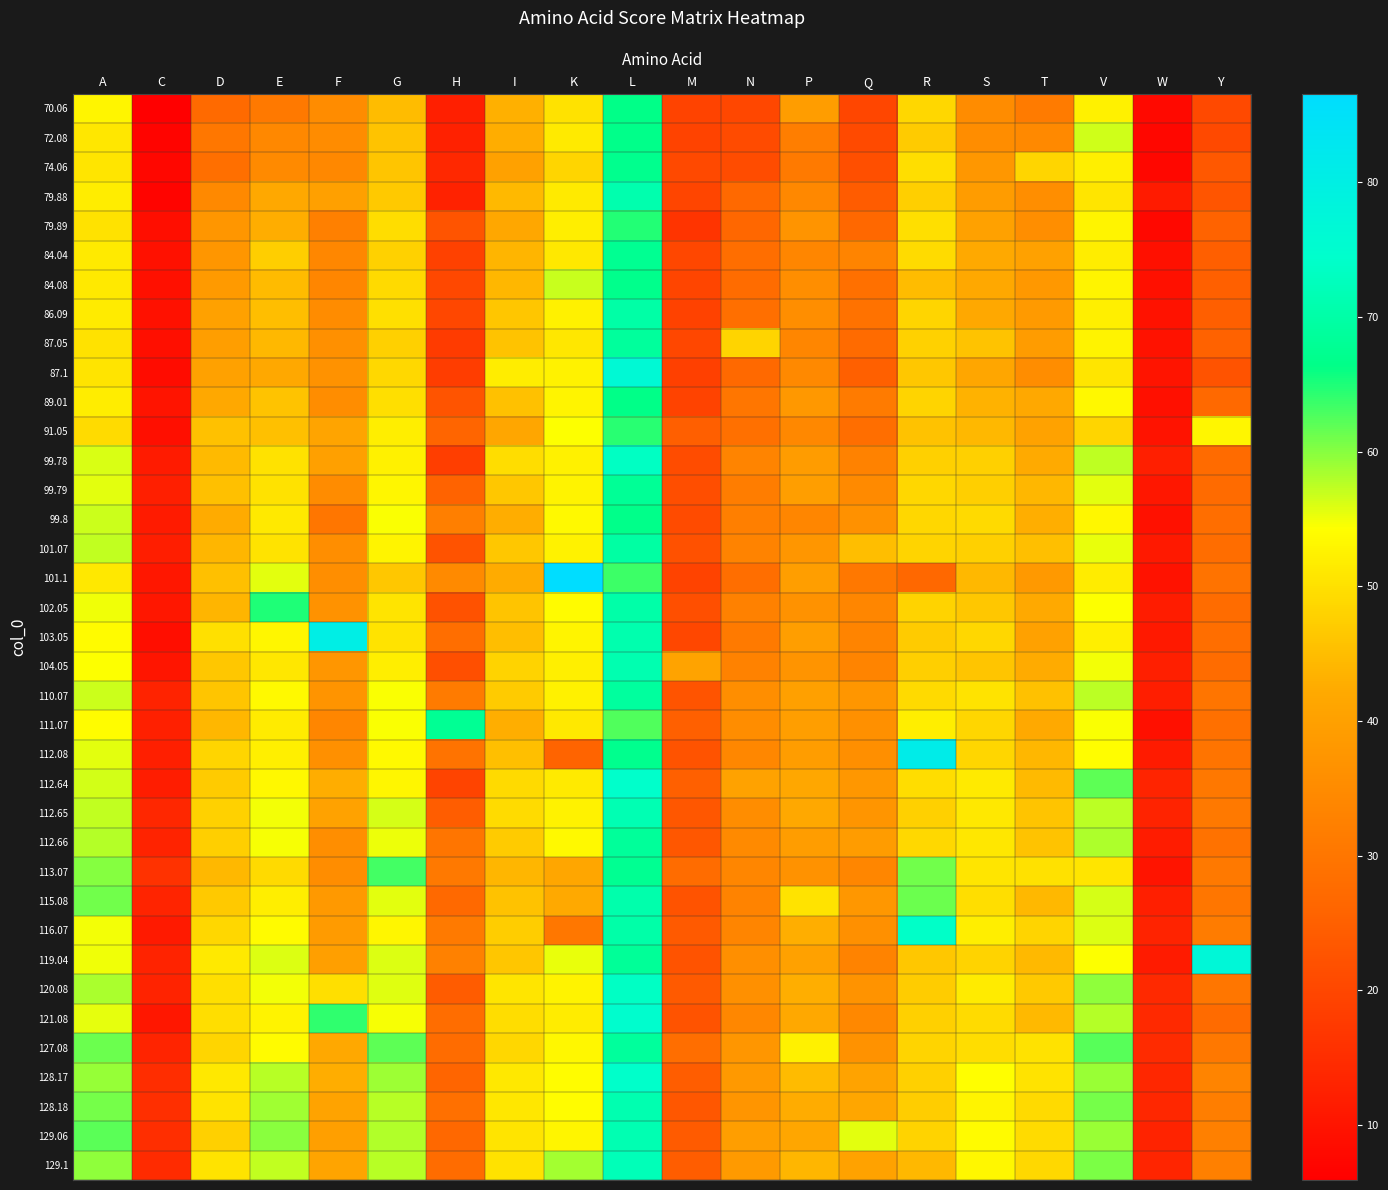

Reading left to right, extract all data points from this chart.

70.06: A=52.9	C=5.9	D=27.2	E=30.8	F=35.2	G=45.0	H=12.2	I=43.2	K=50.2	L=66.4	M=19.4	N=20.0	P=39.2	Q=19.9	R=48.6	S=35.3	T=31.1	V=52.3	W=7.9	Y=20.4
72.08: A=50.9	C=6.9	D=30.2	E=34.2	F=35.3	G=45.9	H=12.7	I=42.7	K=51.4	L=66.7	M=19.2	N=20.9	P=32.0	Q=20.6	R=46.9	S=35.4	T=34.5	V=56.5	W=7.6	Y=20.4
74.06: A=50.8	C=7.4	D=28.4	E=34.6	F=34.3	G=46.2	H=14.0	I=40.1	K=48.3	L=67.1	M=20.5	N=21.2	P=31.0	Q=21.8	R=49.7	S=37.8	T=48.4	V=52.1	W=7.4	Y=23.5
79.88: A=51.8	C=6.9	D=34.5	E=41.8	F=40.0	G=46.6	H=12.8	I=44.4	K=51.4	L=70.9	M=19.7	N=27.0	P=34.2	Q=24.2	R=47.6	S=39.0	T=35.8	V=50.7	W=11.5	Y=22.9
79.89: A=50.3	C=8.8	D=37.7	E=42.7	F=32.4	G=49.5	H=22.6	I=41.5	K=52.0	L=64.7	M=16.4	N=26.5	P=37.0	Q=26.8	R=49.8	S=40.2	T=35.7	V=52.9	W=7.7	Y=25.6
84.04: A=51.3	C=9.4	D=37.6	E=47.4	F=34.1	G=47.9	H=18.9	I=43.8	K=51.1	L=67.6	M=20.2	N=28.1	P=33.8	Q=33.2	R=49.3	S=42.1	T=40.2	V=51.9	W=9.3	Y=25.0
84.08: A=51.3	C=9.3	D=38.5	E=44.8	F=33.9	G=49.2	H=20.4	I=44.1	K=56.9	L=66.9	M=19.7	N=27.6	P=35.5	Q=28.6	R=44.9	S=41.7	T=38.1	V=52.8	W=9.3	Y=25.0
86.09: A=51.5	C=9.4	D=40.1	E=45.1	F=35.1	G=50.0	H=20.0	I=46.3	K=52.3	L=70.0	M=19.0	N=28.4	P=35.6	Q=29.1	R=48.4	S=41.8	T=38.5	V=52.2	W=9.6	Y=24.7
87.05: A=50.3	C=9.0	D=39.4	E=44.3	F=36.3	G=47.8	H=17.8	I=45.9	K=50.9	L=68.8	M=20.0	N=48.3	P=33.8	Q=27.4	R=47.9	S=45.9	T=39.1	V=52.5	W=9.6	Y=25.3
87.1: A=50.6	C=8.5	D=40.1	E=41.8	F=36.7	G=48.8	H=18.1	I=51.8	K=52.4	L=76.4	M=18.8	N=27.0	P=34.5	Q=25.1	R=46.5	S=41.3	T=35.5	V=50.8	W=10.1	Y=22.5
89.01: A=51.8	C=10.1	D=41.7	E=45.9	F=35.4	G=49.8	H=22.7	I=45.6	K=52.8	L=66.5	M=19.4	N=29.9	P=37.9	Q=31.1	R=48.2	S=43.5	T=41.8	V=53.5	W=9.3	Y=27.0
91.05: A=49.3	C=8.9	D=45.5	E=45.5	F=41.0	G=52.0	H=25.9	I=41.3	K=54.3	L=64.5	M=24.8	N=28.4	P=34.1	Q=28.1	R=45.8	S=44.2	T=40.5	V=48.3	W=9.7	Y=53.1
99.78: A=56.2	C=11.3	D=44.6	E=50.3	F=40.0	G=52.4	H=18.2	I=49.5	K=52.3	L=73.4	M=21.2	N=33.2	P=39.1	Q=32.8	R=47.7	S=47.7	T=42.2	V=57.3	W=12.1	Y=27.4
99.79: A=55.6	C=12.2	D=45.3	E=50.3	F=35.2	G=53.1	H=25.6	I=46.5	K=52.7	L=68.0	M=21.5	N=31.7	P=39.4	Q=34.7	R=48.6	S=47.6	T=44.1	V=55.6	W=10.7	Y=27.5
99.8: A=56.7	C=11.5	D=42.4	E=51.2	F=29.9	G=54.5	H=32.2	I=42.7	K=53.5	L=66.7	M=20.8	N=32.2	P=33.9	Q=36.3	R=48.7	S=49.1	T=42.8	V=53.3	W=9.5	Y=28.3
101.07: A=57.1	C=12.0	D=44.0	E=50.4	F=35.6	G=52.8	H=22.4	I=46.6	K=52.5	L=69.6	M=22.0	N=33.1	P=37.6	Q=45.1	R=48.2	S=47.7	T=45.3	V=55.3	W=11.1	Y=27.9
101.1: A=51.1	C=10.7	D=45.4	E=55.6	F=35.6	G=46.5	H=34.6	I=42.5	K=86.6	L=63.5	M=19.1	N=28.0	P=39.5	Q=30.5	R=26.7	S=44.3	T=38.3	V=51.7	W=9.6	Y=29.3
102.05: A=55.1	C=10.6	D=43.9	E=64.9	F=36.5	G=50.6	H=22.3	I=46.0	K=53.7	L=70.3	M=21.5	N=32.7	P=36.5	Q=33.9	R=48.1	S=46.6	T=42.0	V=54.4	W=11.6	Y=27.5
103.05: A=53.7	C=8.8	D=50.0	E=53.1	F=80.4	G=50.4	H=28.2	I=45.1	K=52.8	L=70.8	M=20.1	N=31.1	P=39.5	Q=33.3	R=47.0	S=48.6	T=40.1	V=52.1	W=11.1	Y=28.1
104.05: A=54.3	C=10.2	D=46.5	E=50.9	F=37.7	G=52.0	H=21.6	I=48.0	K=52.2	L=71.3	M=40.7	N=32.9	P=37.2	Q=33.2	R=47.7	S=46.1	T=42.4	V=54.8	W=12.2	Y=27.6
110.07: A=56.8	C=13.1	D=46.1	E=53.6	F=37.0	G=54.6	H=31.2	I=46.9	K=52.4	L=69.0	M=22.7	N=35.6	P=40.1	Q=37.7	R=49.1	S=50.5	T=45.6	V=57.5	W=12.0	Y=29.7
111.07: A=53.9	C=12.5	D=44.1	E=51.5	F=33.7	G=54.5	H=68.0	I=42.9	K=51.0	L=62.6	M=25.1	N=35.5	P=39.4	Q=36.1	R=52.0	S=48.6	T=42.0	V=54.5	W=9.2	Y=28.7
112.08: A=55.6	C=12.2	D=48.4	E=52.1	F=36.2	G=53.6	H=29.3	I=45.3	K=25.8	L=67.1	M=22.6	N=34.0	P=39.2	Q=35.9	R=81.2	S=48.5	T=44.1	V=54.0	W=11.3	Y=29.5
112.64: A=56.4	C=11.8	D=47.0	E=53.4	F=42.6	G=53.1	H=19.6	I=49.1	K=51.3	L=74.4	M=25.1	N=40.4	P=41.5	Q=37.9	R=49.5	S=51.4	T=44.6	V=62.0	W=13.2	Y=30.5
112.65: A=57.2	C=13.6	D=48.0	E=54.8	F=40.5	G=56.2	H=24.4	I=49.2	K=52.5	L=71.6	M=23.2	N=35.5	P=41.7	Q=37.3	R=47.8	S=51.0	T=46.0	V=57.5	W=13.0	Y=30.7
112.66: A=57.9	C=12.9	D=47.6	E=54.6	F=35.7	G=55.2	H=29.8	I=46.9	K=53.5	L=68.5	M=23.3	N=34.8	P=39.2	Q=38.9	R=48.8	S=50.9	T=45.8	V=58.1	W=11.6	Y=29.2
113.07: A=60.1	C=15.8	D=44.3	E=49.2	F=35.5	G=63.2	H=30.8	I=44.0	K=41.3	L=67.5	M=27.6	N=33.7	P=36.5	Q=33.9	R=61.0	S=50.7	T=50.1	V=50.7	W=10.0	Y=30.8
115.08: A=61.0	C=13.3	D=46.7	E=52.0	F=38.3	G=55.6	H=26.9	I=45.6	K=42.1	L=70.7	M=22.4	N=33.1	P=50.4	Q=37.9	R=61.4	S=49.6	T=44.3	V=56.3	W=12.2	Y=30.0
116.07: A=54.8	C=11.2	D=48.8	E=53.7	F=38.8	G=53.1	H=31.0	I=47.2	K=30.2	L=70.3	M=23.9	N=33.6	P=42.8	Q=36.1	R=74.1	S=51.9	T=48.2	V=56.0	W=13.0	Y=31.4
119.04: A=55.0	C=12.8	D=51.1	E=55.9	F=39.8	G=56.0	H=32.6	I=46.3	K=55.3	L=68.4	M=22.4	N=35.9	P=40.1	Q=33.1	R=46.5	S=48.0	T=44.4	V=54.4	W=11.4	Y=77.2
120.08: A=58.2	C=12.9	D=49.8	E=54.9	F=49.7	G=55.8	H=24.3	I=50.8	K=52.6	L=73.7	M=23.8	N=36.0	P=42.9	Q=36.9	R=47.2	S=51.5	T=46.7	V=59.6	W=14.2	Y=29.9
121.08: A=55.4	C=10.7	D=49.6	E=52.7	F=64.2	G=54.6	H=27.9	I=49.5	K=51.7	L=74.8	M=22.6	N=34.0	P=41.9	Q=34.2	R=47.8	S=49.4	T=44.4	V=57.8	W=14.1	Y=27.4
127.08: A=61.4	C=13.3	D=48.4	E=53.7	F=41.8	G=61.9	H=27.8	I=48.6	K=53.2	L=68.9	M=28.2	N=37.7	P=52.3	Q=36.6	R=48.2	S=49.4	T=50.2	V=62.2	W=14.5	Y=30.6
128.17: A=59.2	C=14.9	D=51.0	E=57.7	F=42.6	G=58.9	H=26.0	I=51.0	K=53.8	L=74.3	M=24.5	N=38.2	P=44.7	Q=40.6	R=47.8	S=54.1	T=50.4	V=59.1	W=13.7	Y=33.3
128.18: A=60.8	C=15.3	D=50.4	E=58.8	F=40.6	G=57.7	H=28.6	I=50.9	K=53.9	L=71.2	M=23.4	N=37.4	P=42.6	Q=41.3	R=47.3	S=52.8	T=49.1	V=60.8	W=13.7	Y=32.0
129.06: A=62.1	C=15.2	D=47.8	E=59.9	F=39.8	G=58.0	H=26.7	I=50.6	K=53.0	L=71.5	M=24.2	N=39.5	P=41.4	Q=55.7	R=48.0	S=53.7	T=49.2	V=59.1	W=13.1	Y=32.3
129.1: A=59.5	C=14.4	D=50.4	E=57.2	F=40.9	G=57.6	H=27.8	I=50.3	K=58.6	L=72.2	M=24.4	N=38.4	P=44.0	Q=40.3	R=44.3	S=53.3	T=48.9	V=60.5	W=13.3	Y=32.2